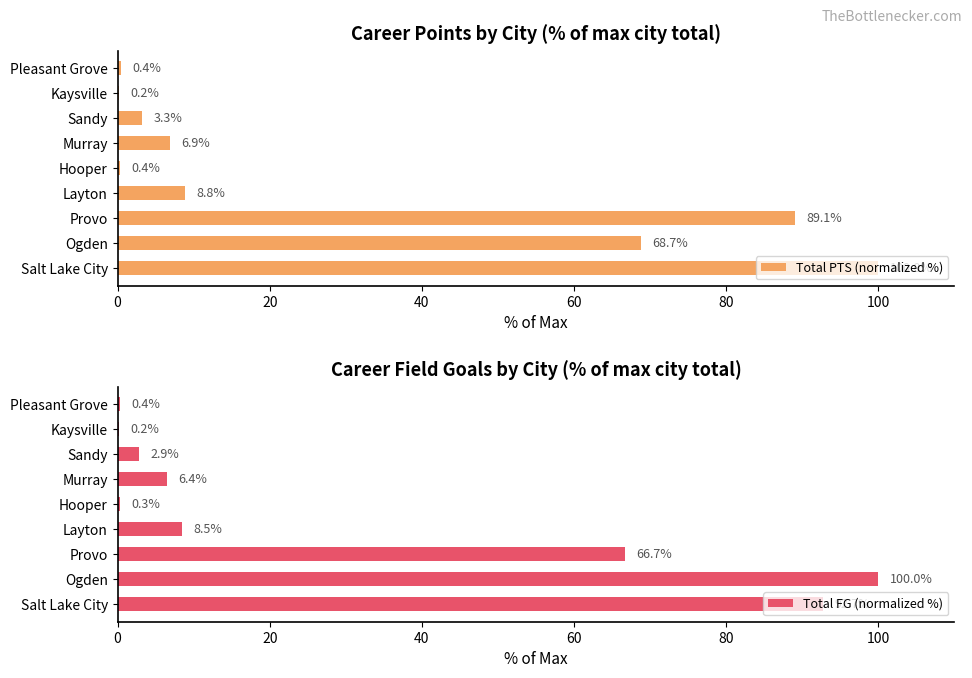

Is it true that Total PTS (normalized %) equals 26.6 at Ogden?

False